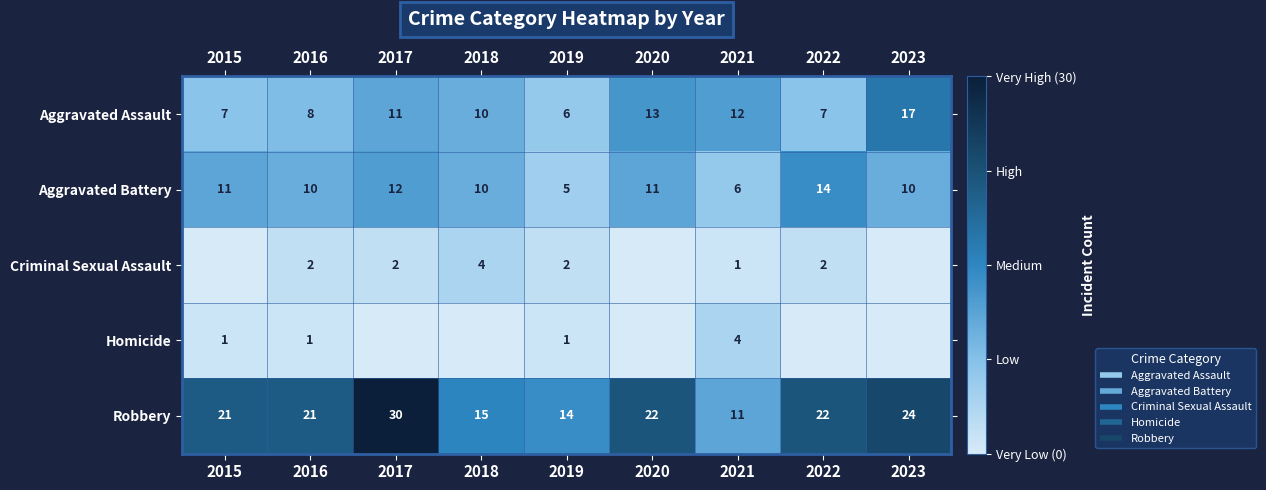

How many values in the Robbery series are below 21?

3